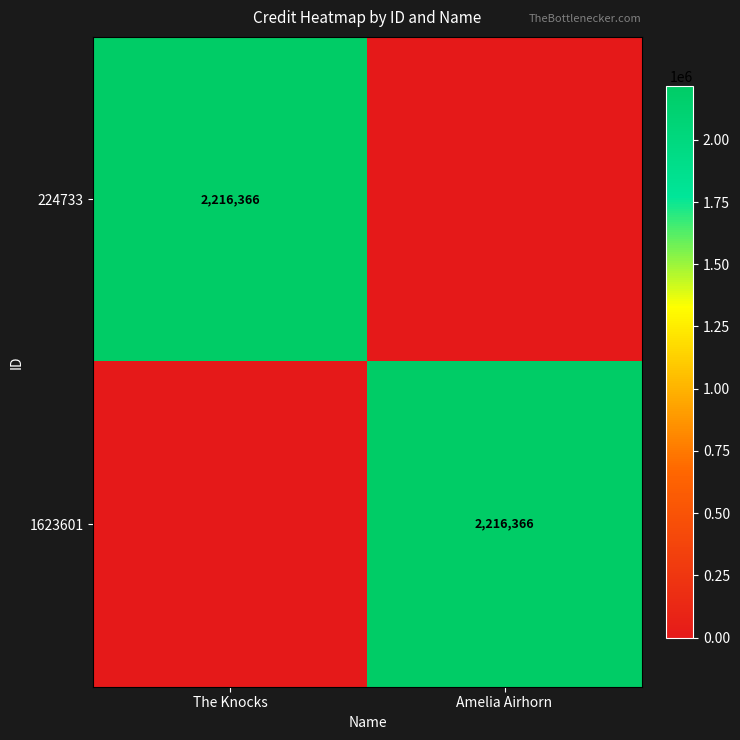

Is it true that 224733 equals 2216366 at The Knocks?

True